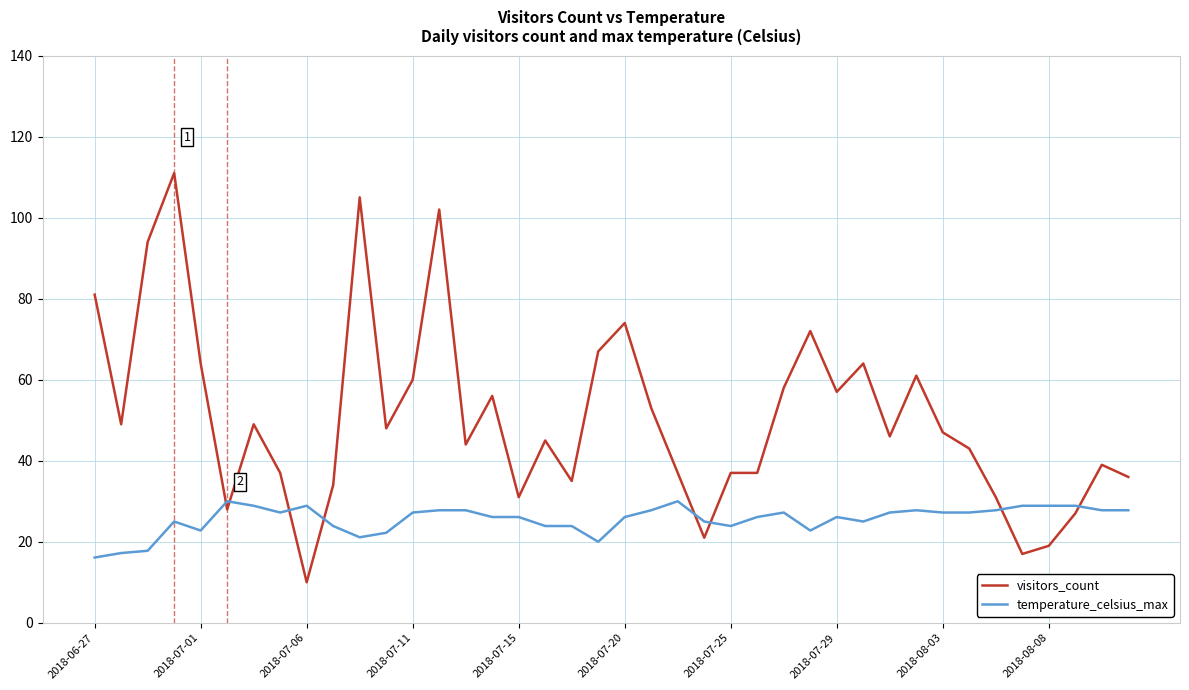

What is the sum of all temperature_celsius_max values?

1023.3